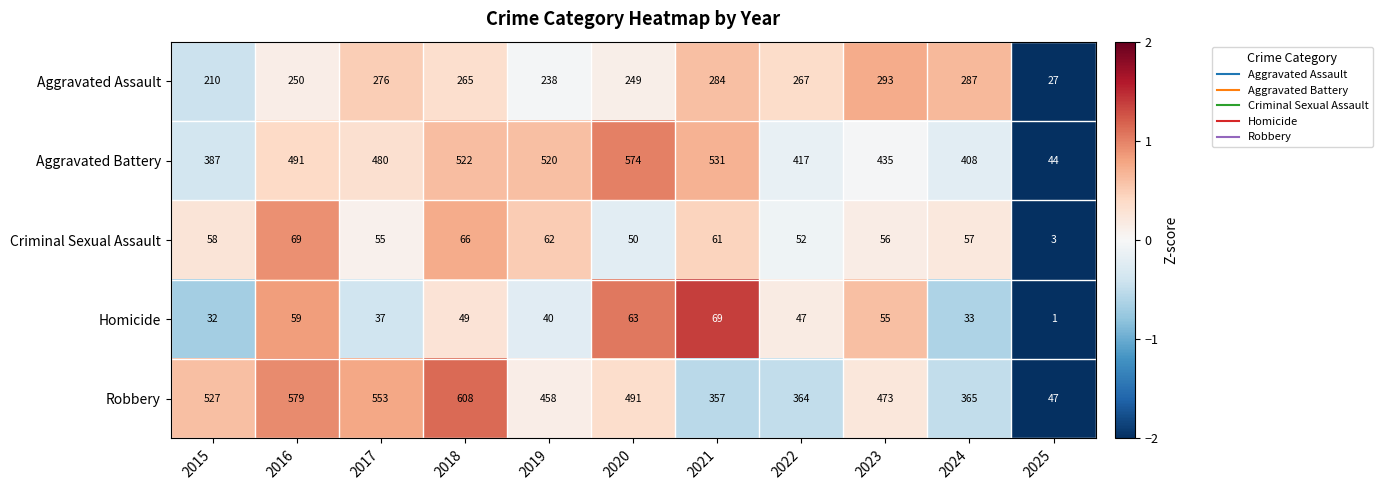

What is the average value of the Robbery series?

438